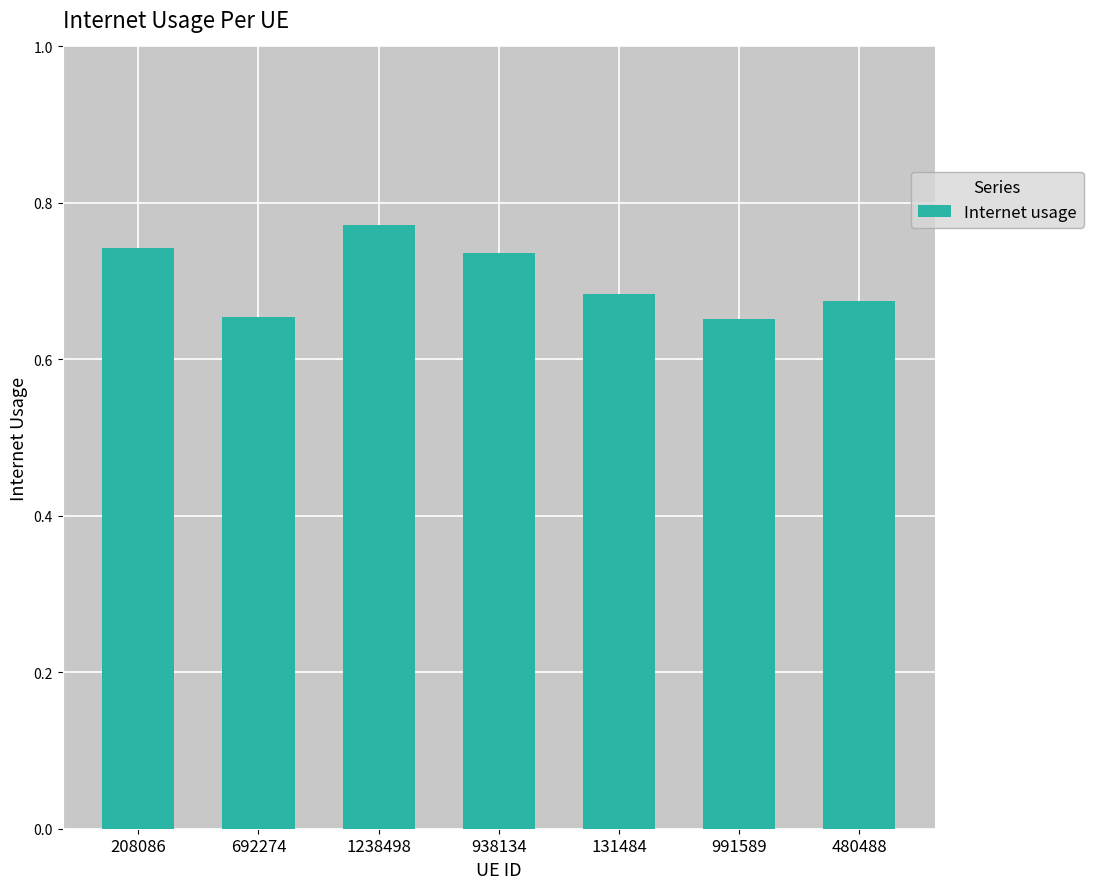

The chart shows a value of 0.3 at 991589. True or false?

False